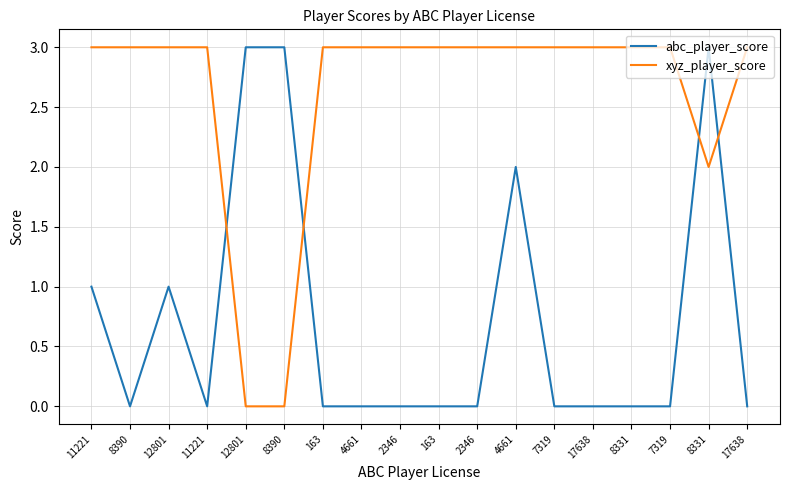

Where is abc_player_score nearest to the value 1?

11221